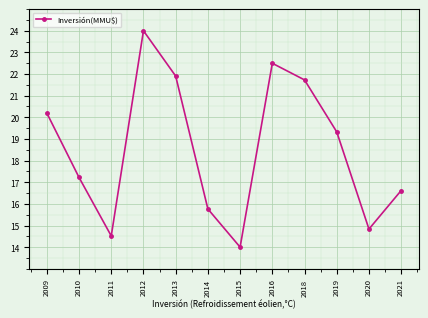

Rank the categories by value from highest to lowest.

2012, 2016, 2013, 2018, 2009, 2019, 2010, 2021, 2014, 2020, 2011, 2015